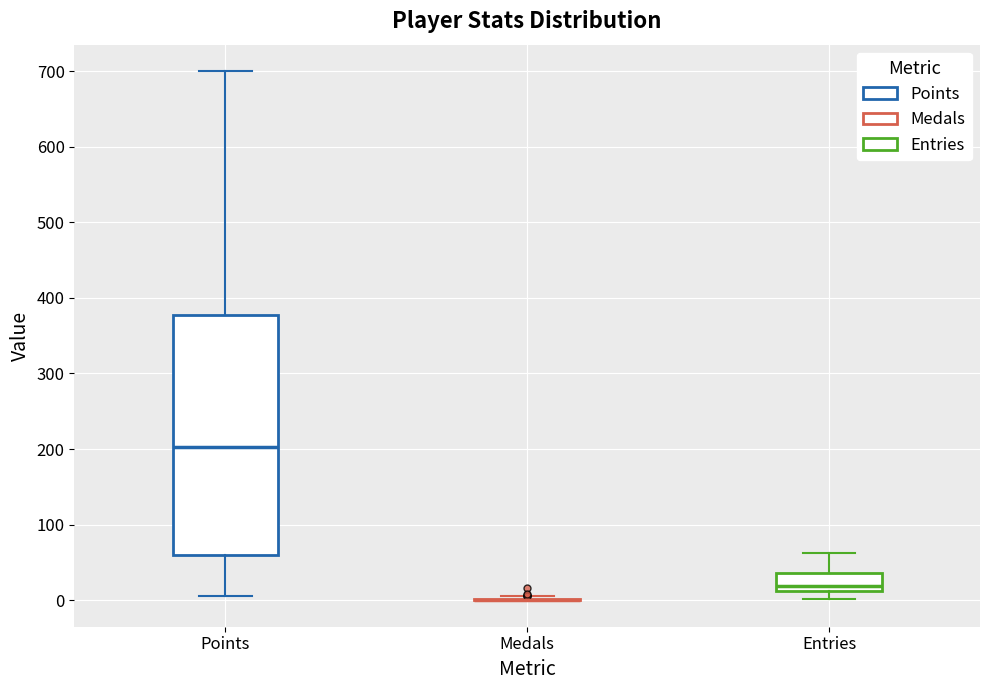

Which box is the tallest, from its lower edge to its upper edge?

Points